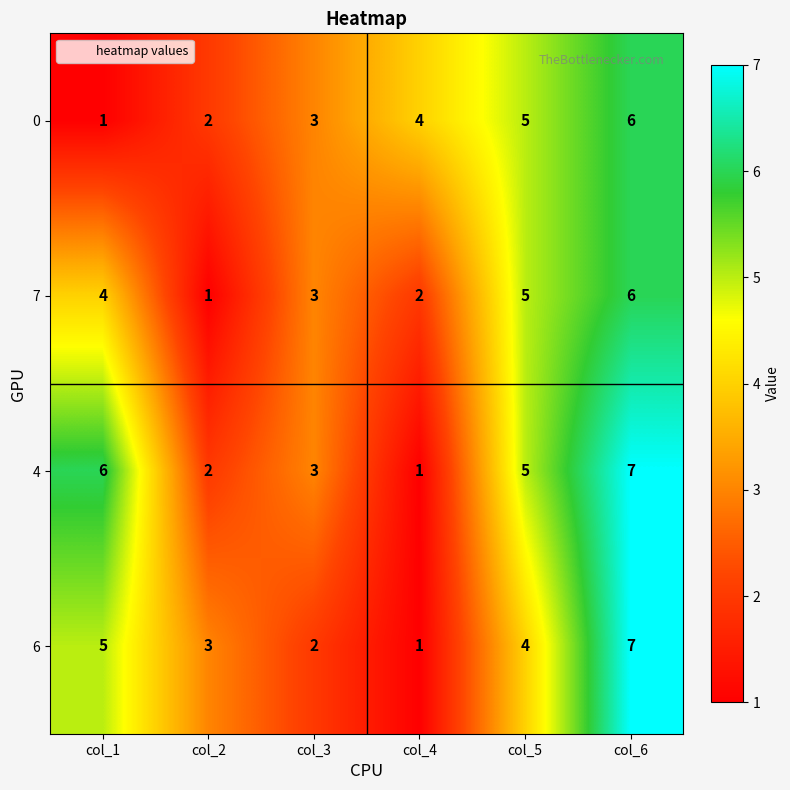

Which series has the largest total across all categories?

4